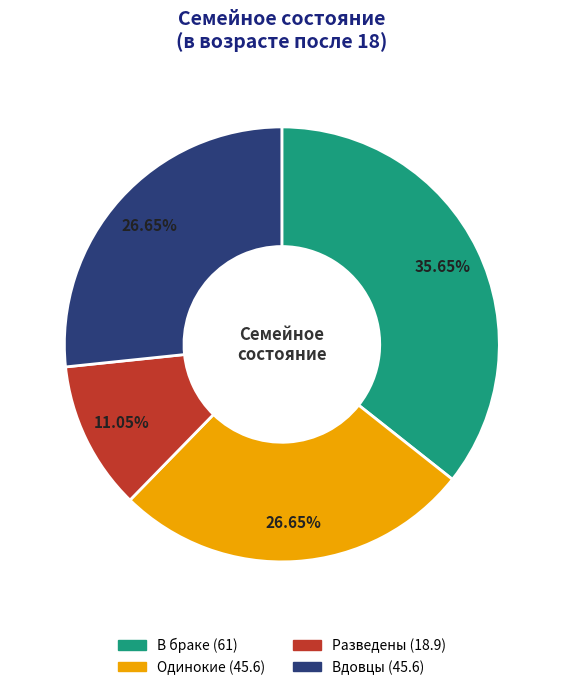

Approximately how many times larger is the value at Одинокие compared to Вдовцы?

1.0